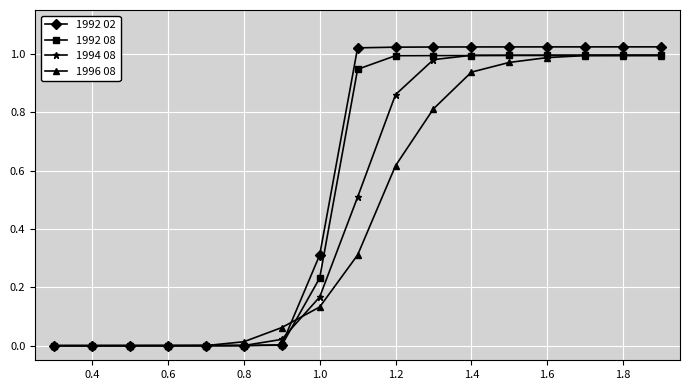

How many distinct data groups are displayed?

4